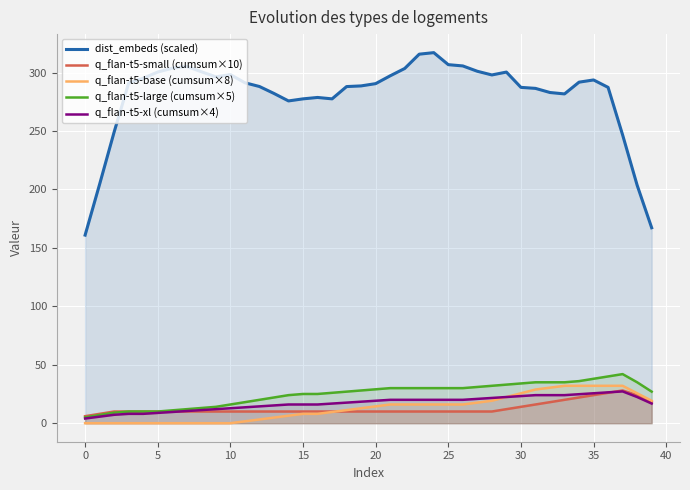

Reading left to right, what are all the values shown in this chart?

dist_embeds (scaled): 160.9	204.5	249.2	291.1	295.1	300.5	303.7	305.3	300.7	296.3	298.2	291.3	288.1	282.1	275.7	277.5	278.7	277.5	288.0	288.6	290.5	297.2	303.5	315.7	317.0	306.7	305.7	301.1	297.9	300.4	287.3	286.5	282.9	281.7	291.8	293.7	287.3	246.6	203.6	167.2
q_flan-t5-small (cumsum×10): 6.0	8.0	10.0	10.0	10.0	10.0	10.0	10.0	10.0	10.0	10.0	10.0	10.0	10.0	10.0	10.0	10.0	10.0	10.0	10.0	10.0	10.0	10.0	10.0	10.0	10.0	10.0	10.0	10.0	12.0	14.0	16.0	18.0	20.0	22.0	24.0	26.0	28.0	24.0	18.0
q_flan-t5-base (cumsum×8): 0.0	0.0	0.0	0.0	0.0	0.0	0.0	0.0	0.0	0.0	0.0	1.6	3.2	4.8	6.4	8.0	8.0	9.6	11.2	12.8	14.4	16.0	16.0	16.0	16.0	16.0	16.0	17.6	19.2	22.4	25.6	28.8	30.4	32.0	32.0	32.0	32.0	32.0	25.6	19.2
q_flan-t5-large (cumsum×5): 5.0	7.0	9.0	10.0	10.0	10.0	11.0	12.0	13.0	14.0	16.0	18.0	20.0	22.0	24.0	25.0	25.0	26.0	27.0	28.0	29.0	30.0	30.0	30.0	30.0	30.0	30.0	31.0	32.0	33.0	34.0	35.0	35.0	35.0	36.0	38.0	40.0	42.0	35.0	27.0
q_flan-t5-xl (cumsum×4): 4.0	5.6	7.2	8.0	8.0	8.8	9.6	10.4	11.2	12.0	12.8	13.6	14.4	15.2	16.0	16.0	16.0	16.8	17.6	18.4	19.2	20.0	20.0	20.0	20.0	20.0	20.0	20.8	21.6	22.4	23.2	24.0	24.0	24.0	24.8	25.6	26.4	27.2	22.4	16.8